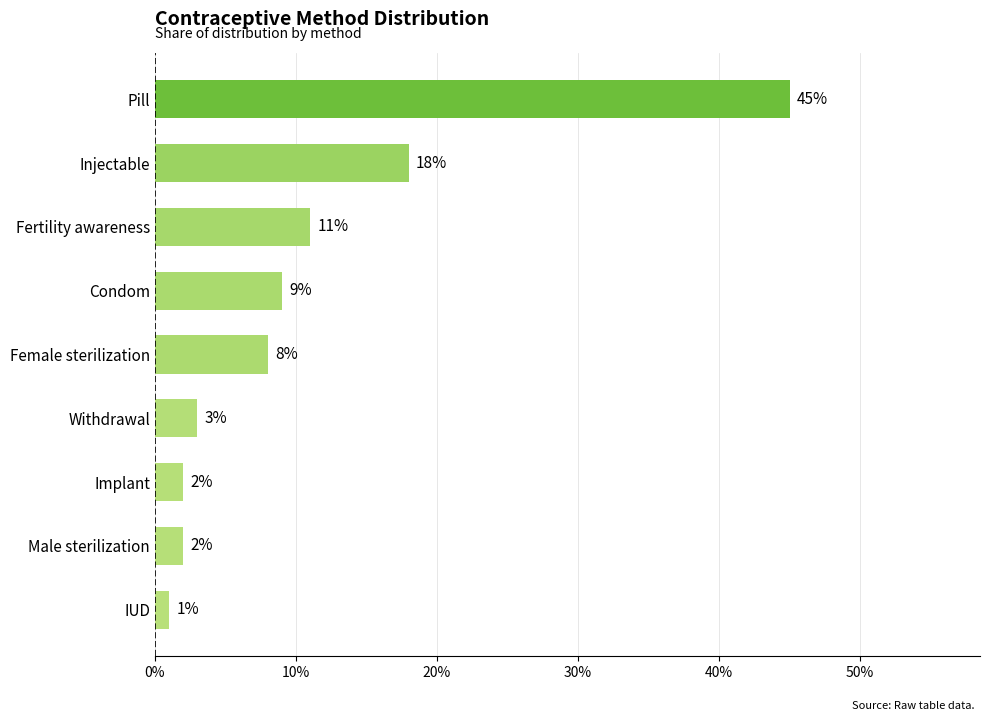

What is the difference between the second highest and second lowest values?

0.2